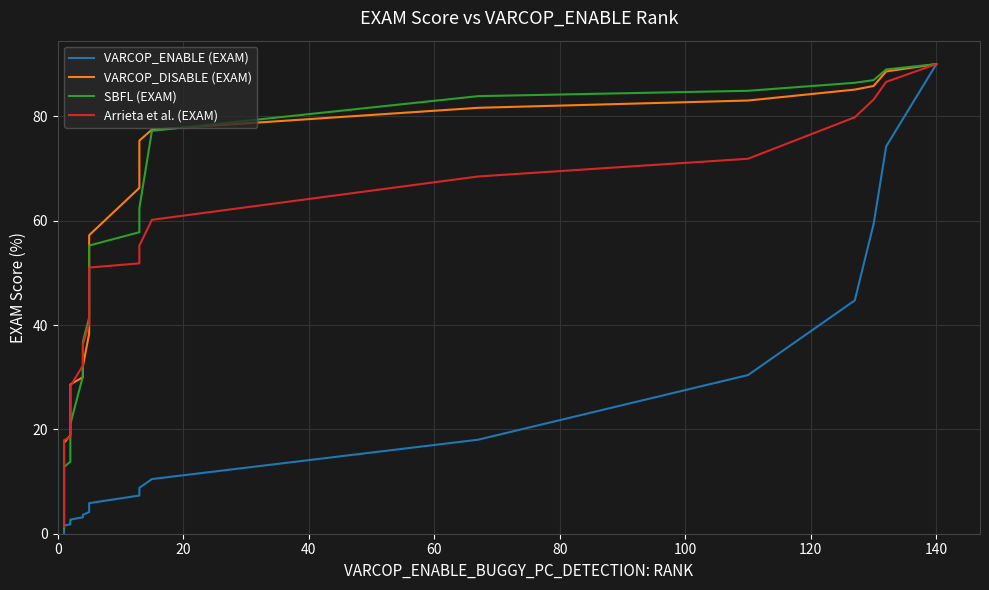

What is the minimum value for Arrieta et al. (EXAM)?

1.4